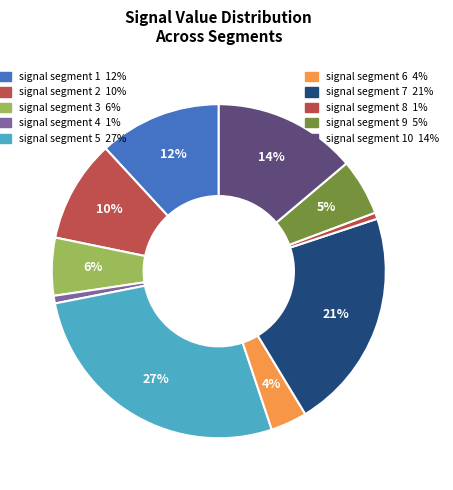

Count the number of slices in the pie.

10